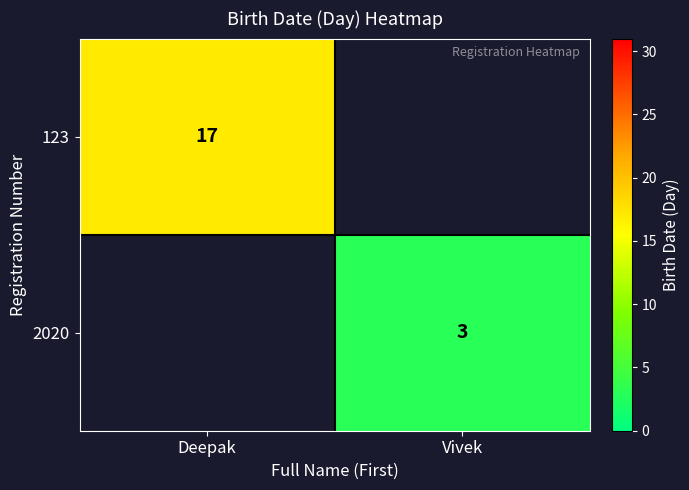

True or false: 123 has a value of 5 at Deepak.

False